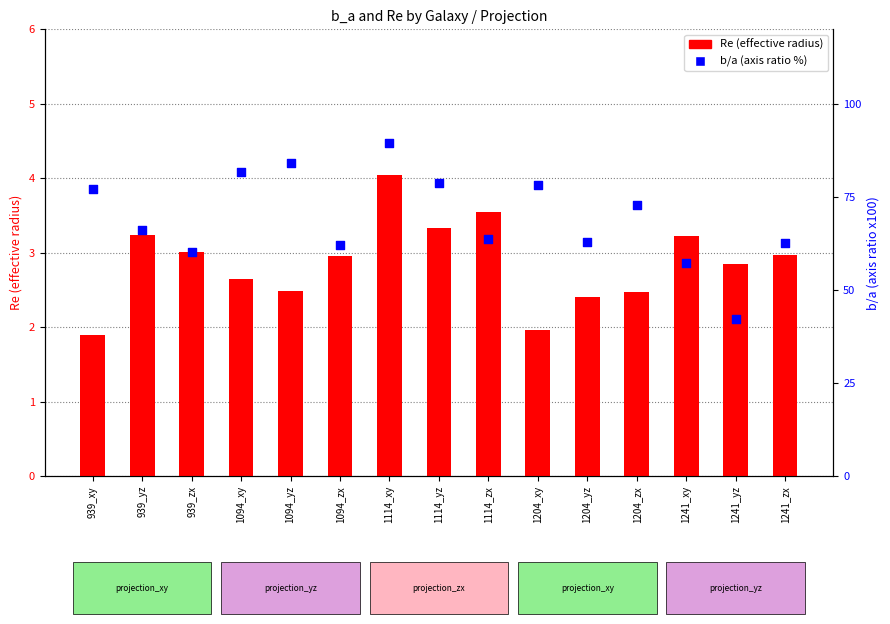

Which series has the largest total across all categories?

b/a (axis ratio %)